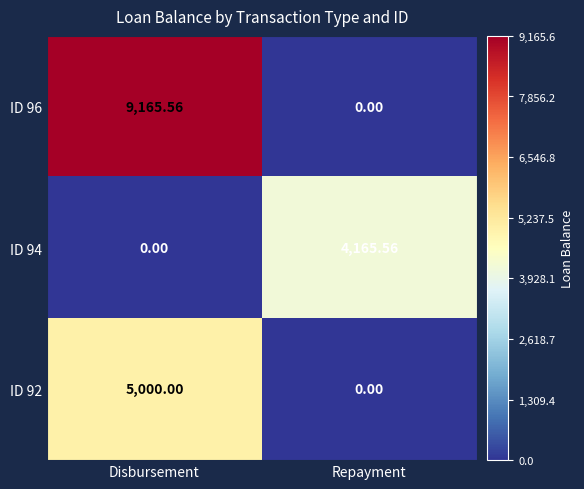

Which category has the highest value across all series?

Disbursement